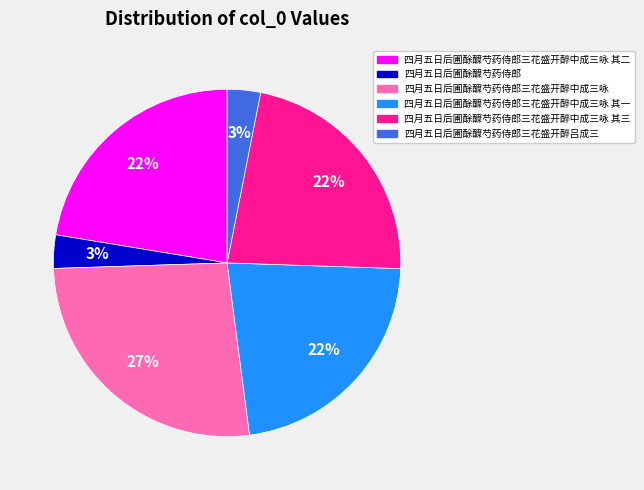

Does any single category account for the majority?

No